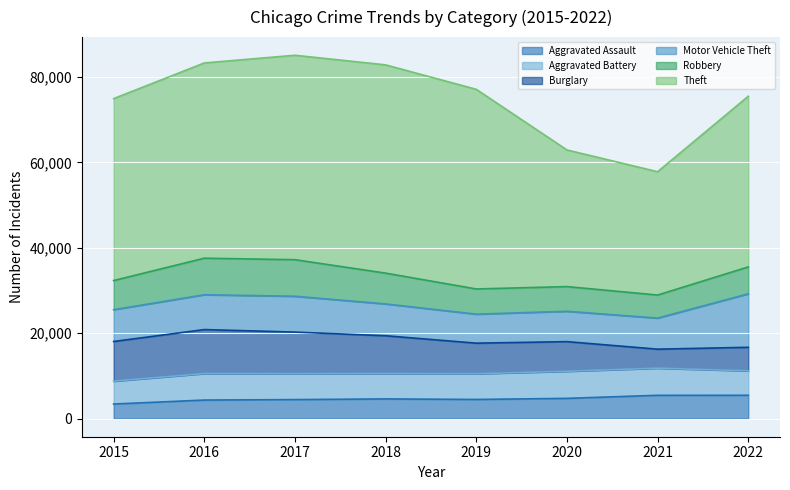

Is the value of Robbery at 2019 greater than the value of Aggravated Assault at 2015?

Yes